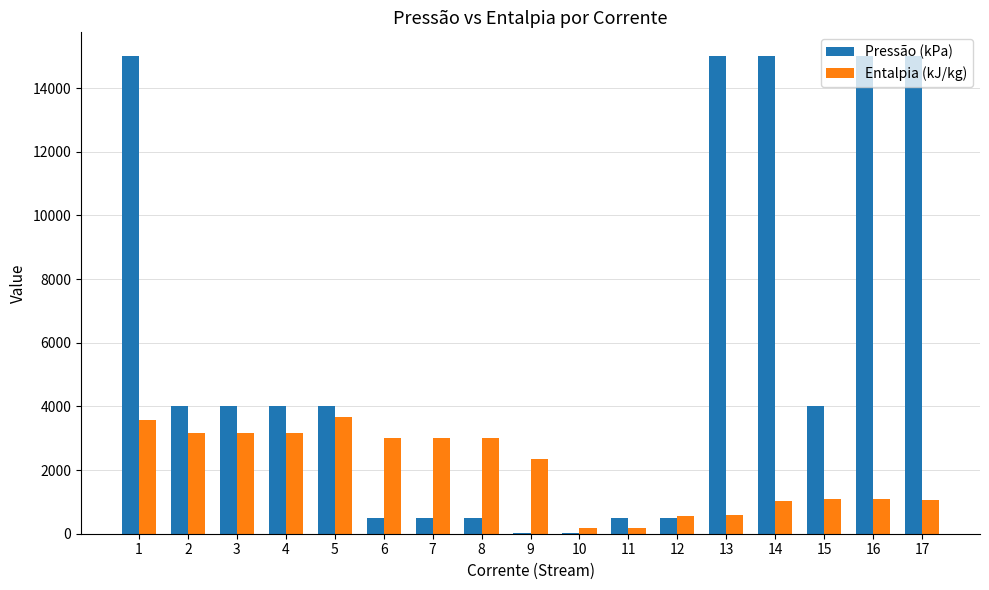

What is the maximum value shown in the chart?

15000.0